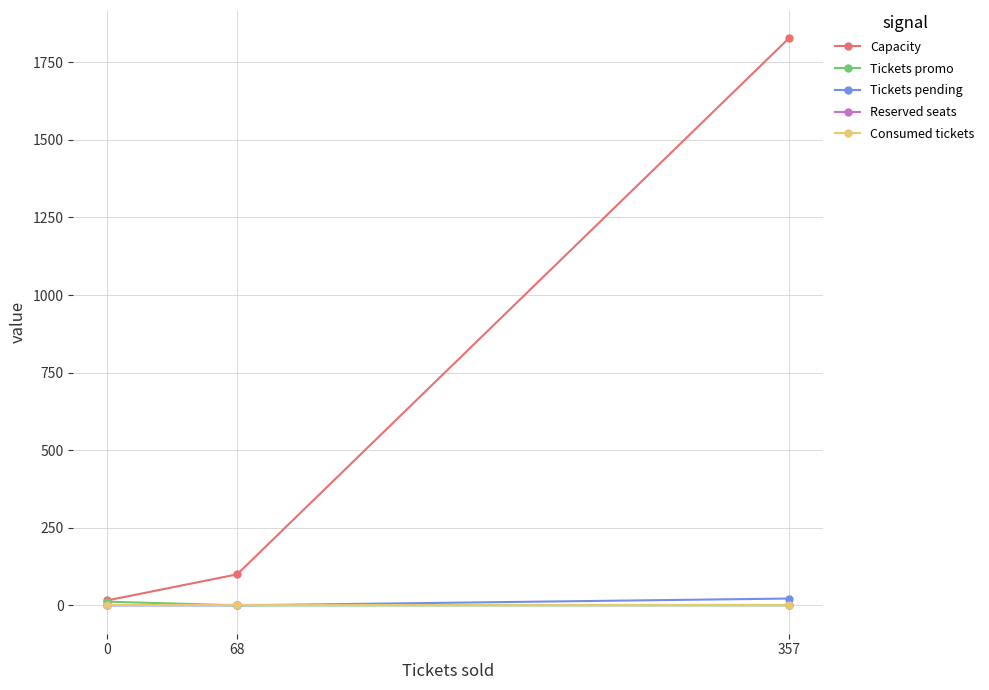

At which category is the sum across all series the highest?

357